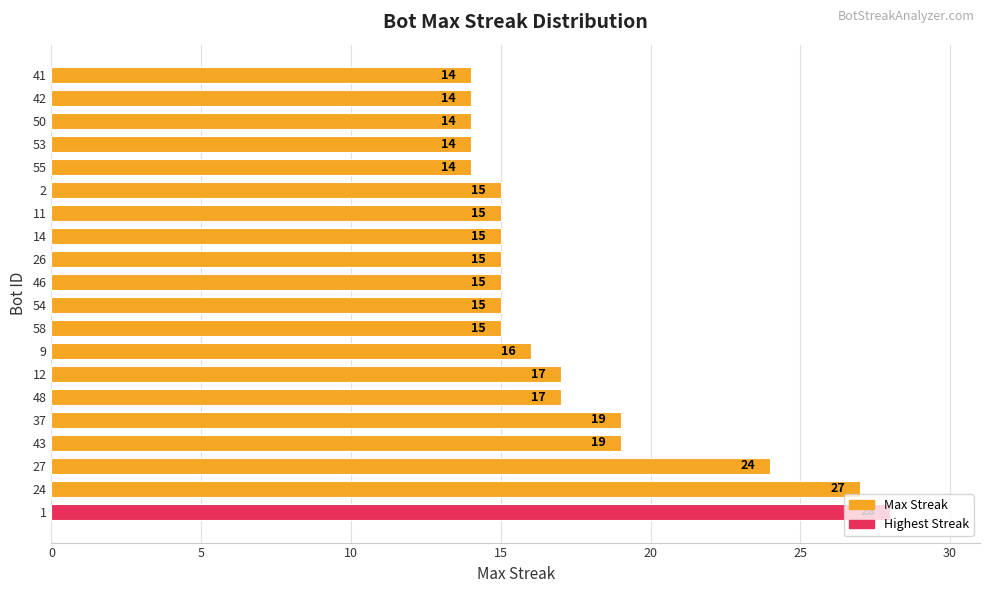

What is the difference between the values at 11 and 37?

4